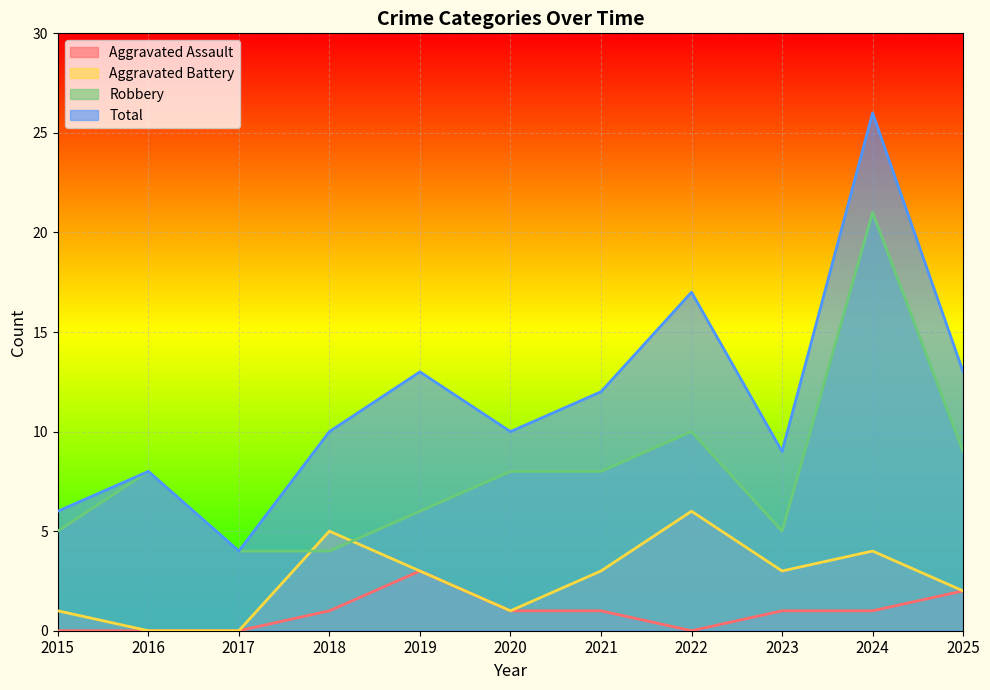

True or false: Robbery and Aggravated Assault cross at least once.

False